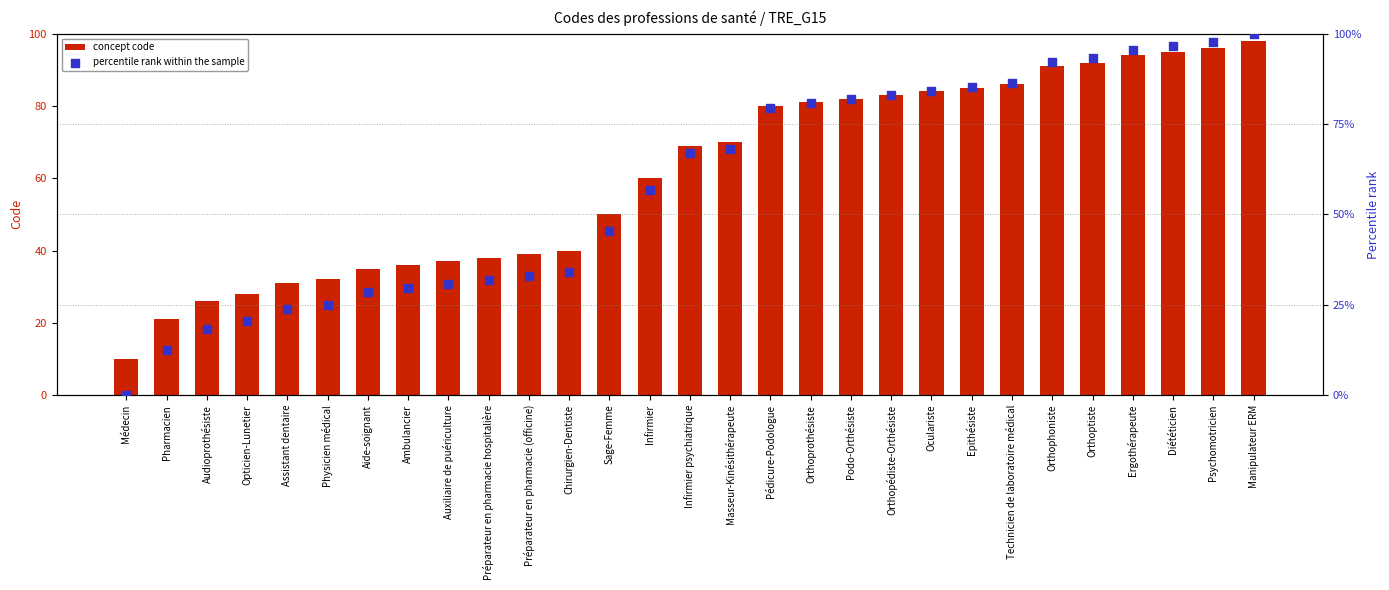

Which series has the largest total across all categories?

concept code